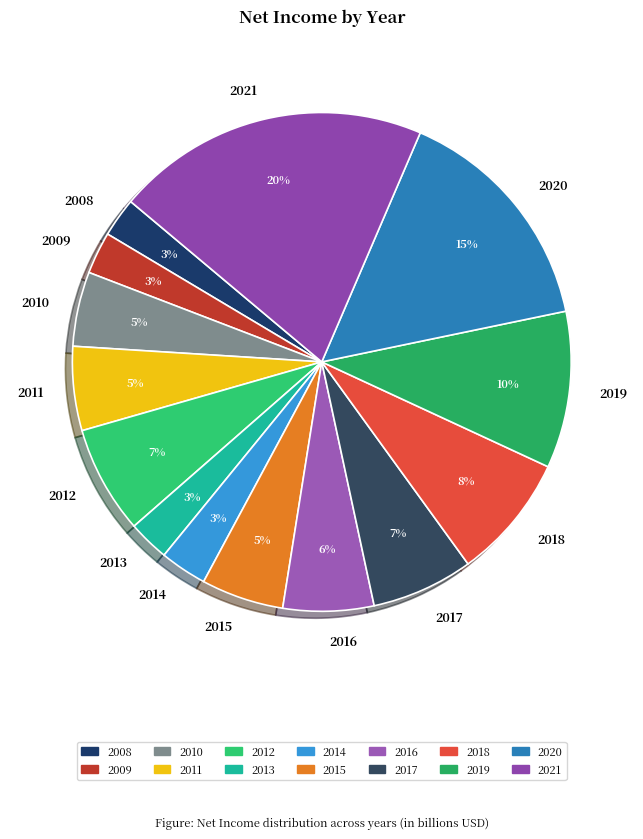

How many segments does this pie chart have?

14